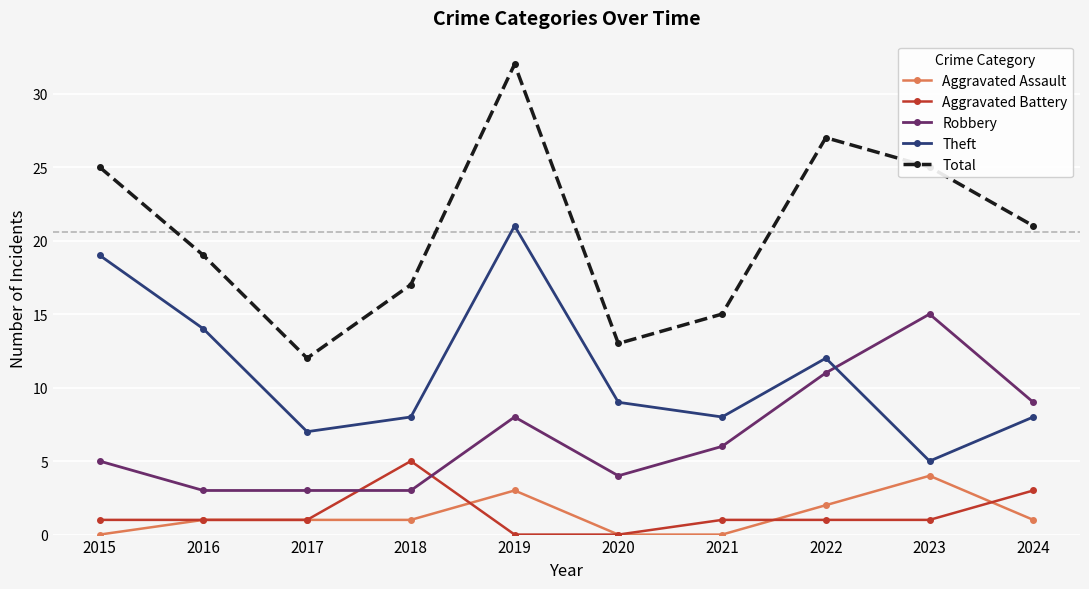

Which category has the highest value in the Theft series?

2019